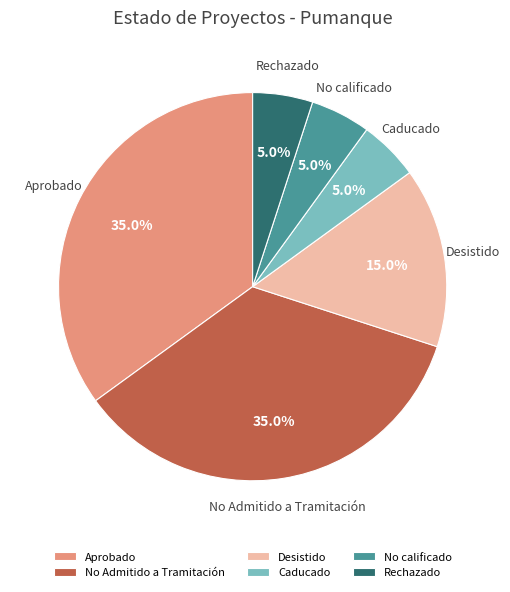

How many slices are in this pie chart?

6